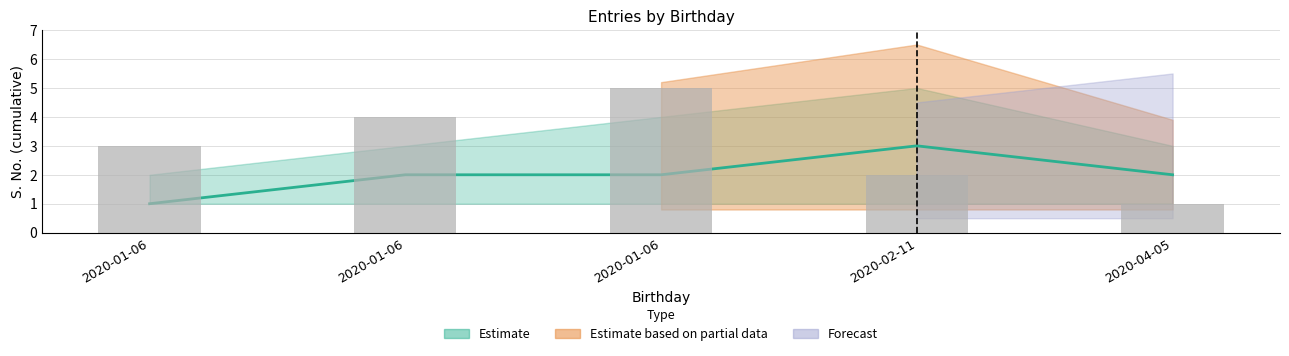

What is the spread (max minus min) of values at 2020-01-06?

1